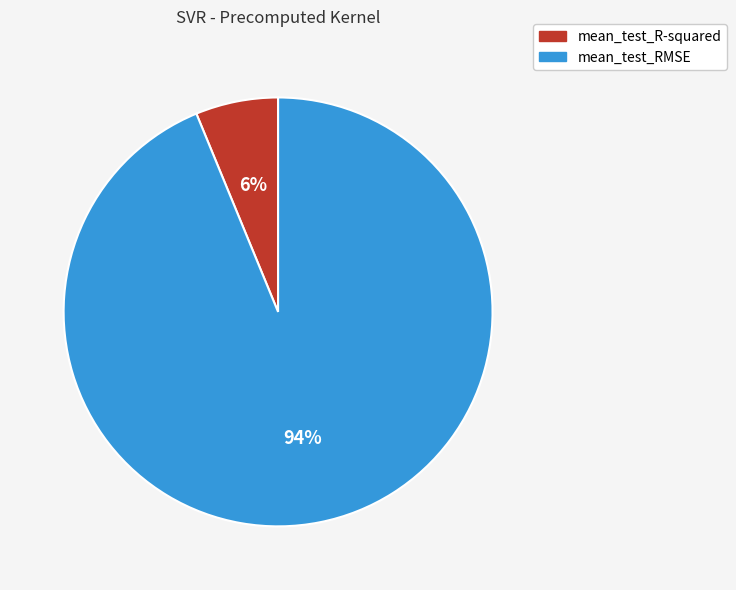

Does any single category account for the majority?

Yes